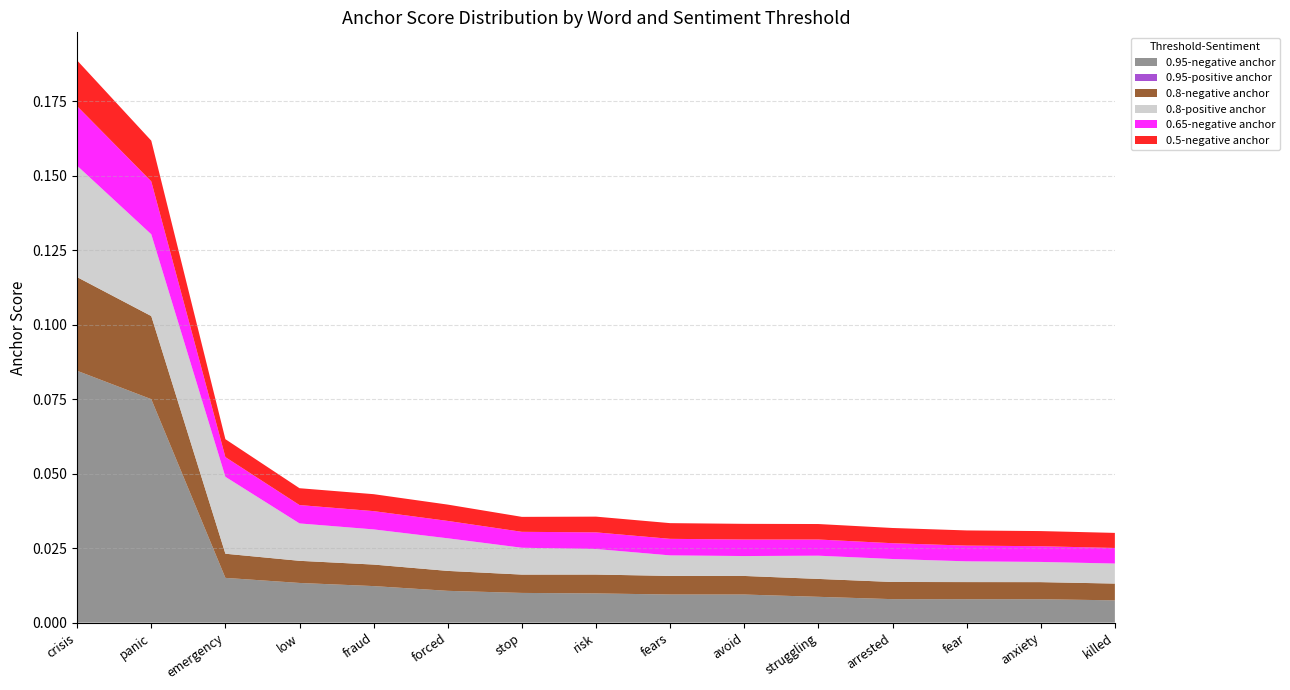

Reading left to right, list all the values displayed in this chart.

0.95-negative anchor: 0.1	0.1	0.0	0.0	0.0	0.0	0.0	0.0	0.0	0.0	0.0	0.0	0.0	0.0	0.0
0.95-positive anchor: 0.0	0.0	0.0	0.0	0.0	0.0	0.0	0.0	0.0	0.0	0.0	0.0	0.0	0.0	0.0
0.8-negative anchor: 0.0	0.0	0.0	0.0	0.0	0.0	0.0	0.0	0.0	0.0	0.0	0.0	0.0	0.0	0.0
0.8-positive anchor: 0.0	0.0	0.0	0.0	0.0	0.0	0.0	0.0	0.0	0.0	0.0	0.0	0.0	0.0	0.0
0.65-negative anchor: 0.0	0.0	0.0	0.0	0.0	0.0	0.0	0.0	0.0	0.0	0.0	0.0	0.0	0.0	0.0
0.5-negative anchor: 0.0	0.0	0.0	0.0	0.0	0.0	0.0	0.0	0.0	0.0	0.0	0.0	0.0	0.0	0.0